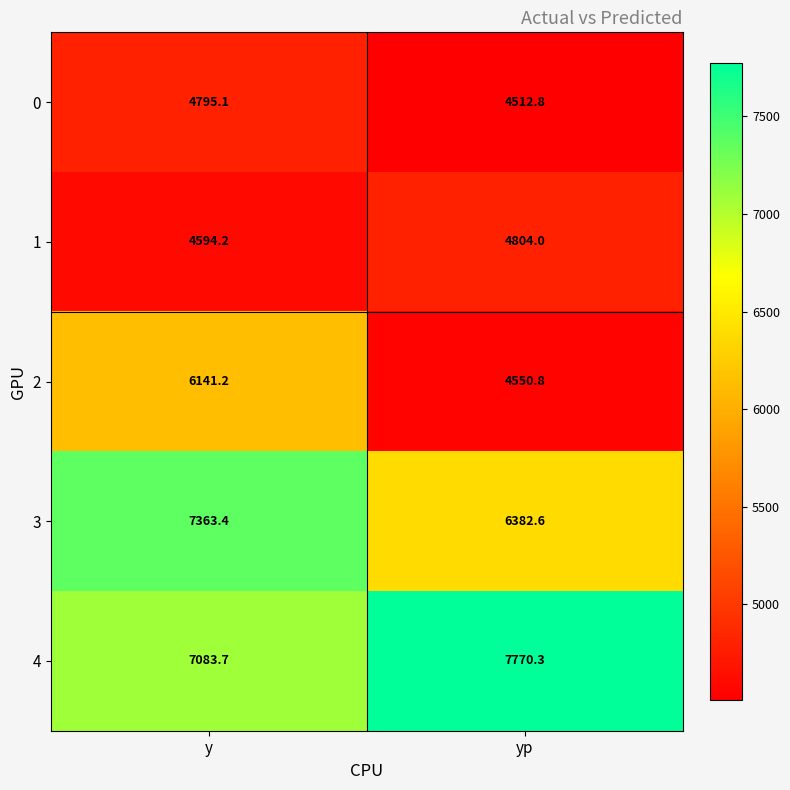

Which series has the largest total across all categories?

4